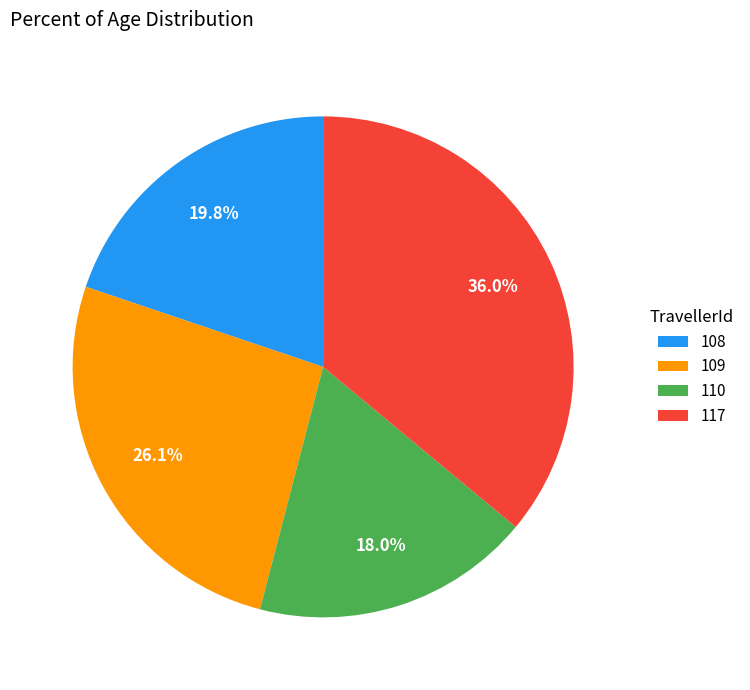

Between 109 and 110, which is larger?

109